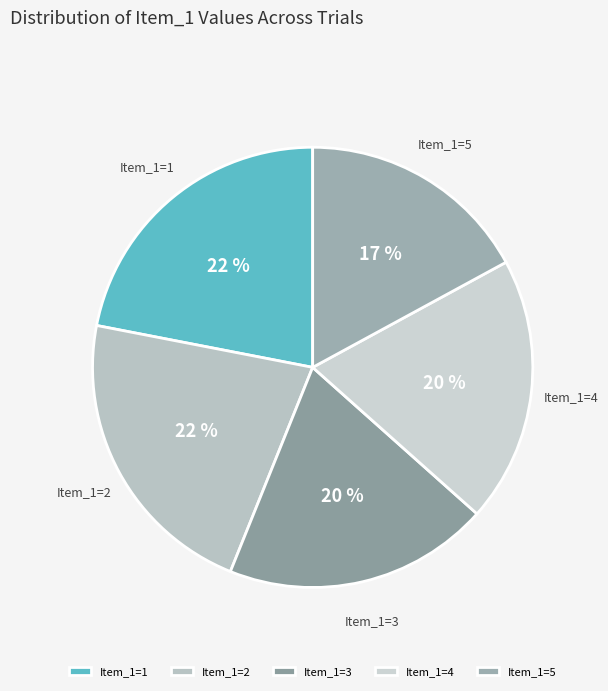

What is the smallest slice in the pie chart?

Item_1=5